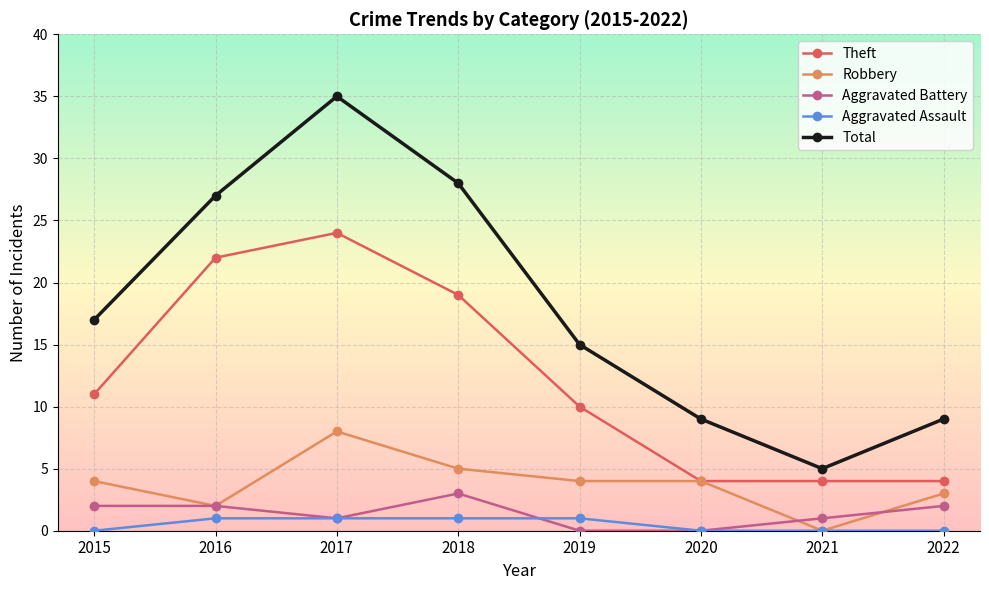

Is the value of Aggravated Battery at 2016 greater than the value of Theft at 2021?

No